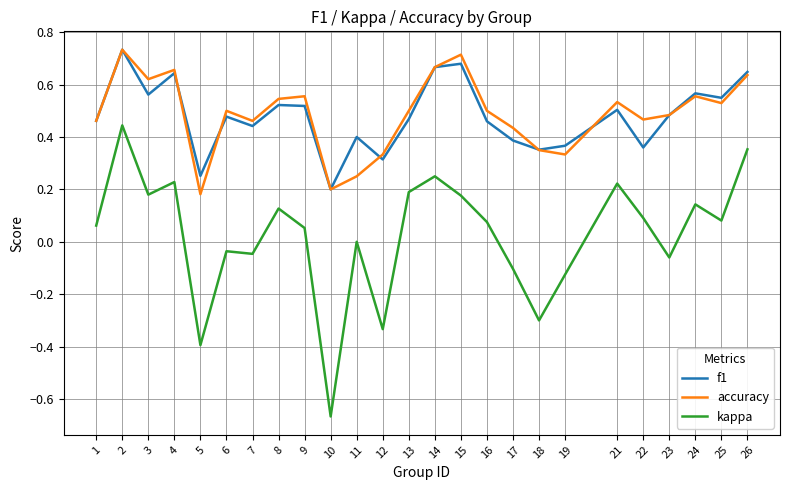

True or false: accuracy and kappa intersect in this chart.

False